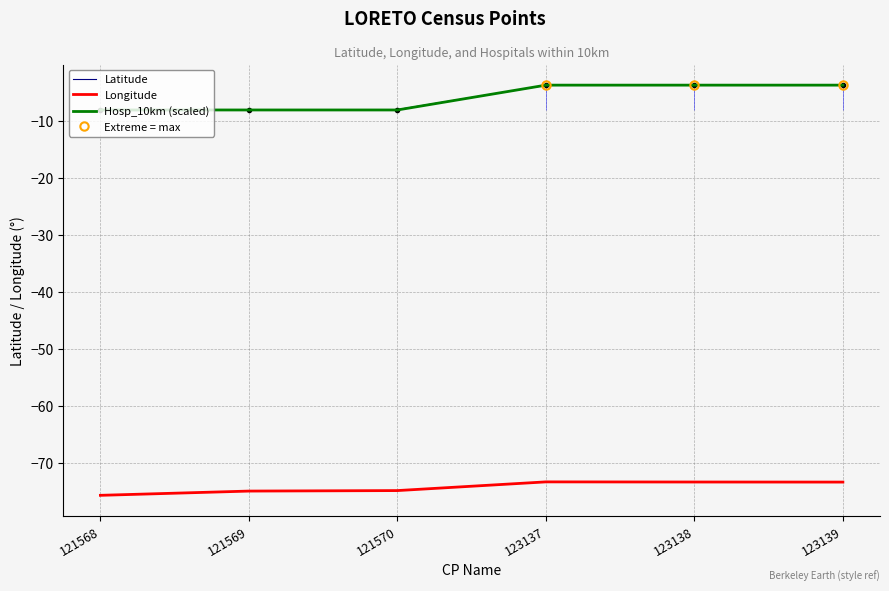

At which label does hosp_10km reach its minimum?

121568